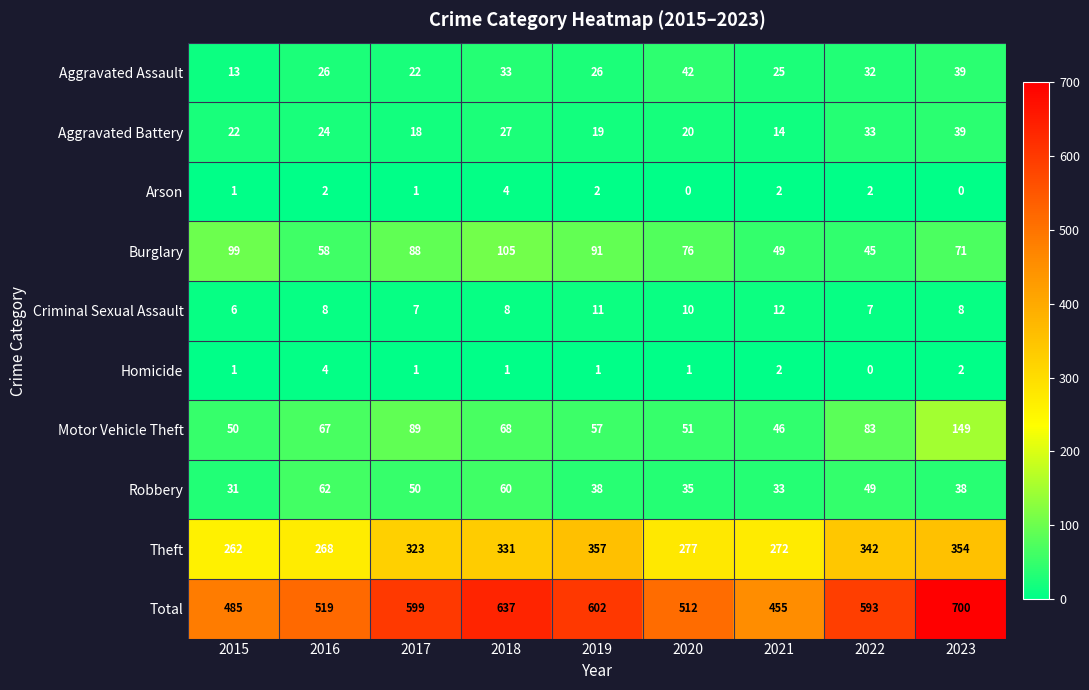

What is the difference between the maximum and minimum values in the Homicide series?

4